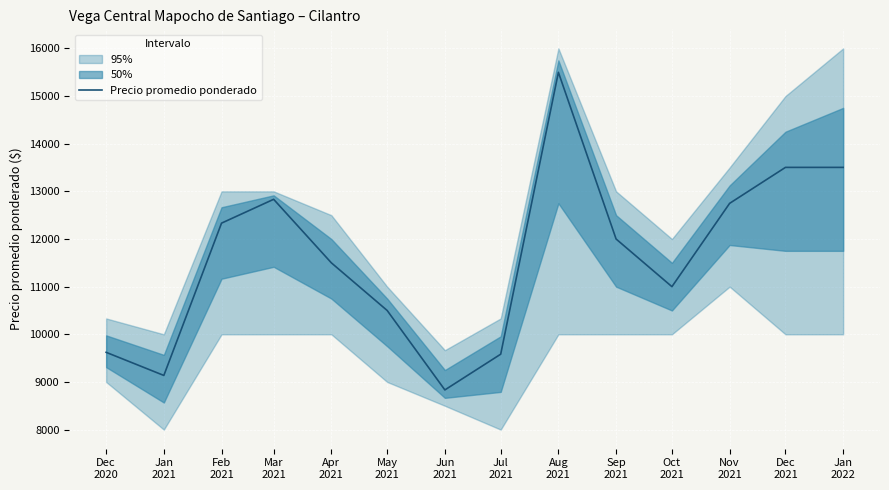

Where is the first local minimum?

Jan
2021